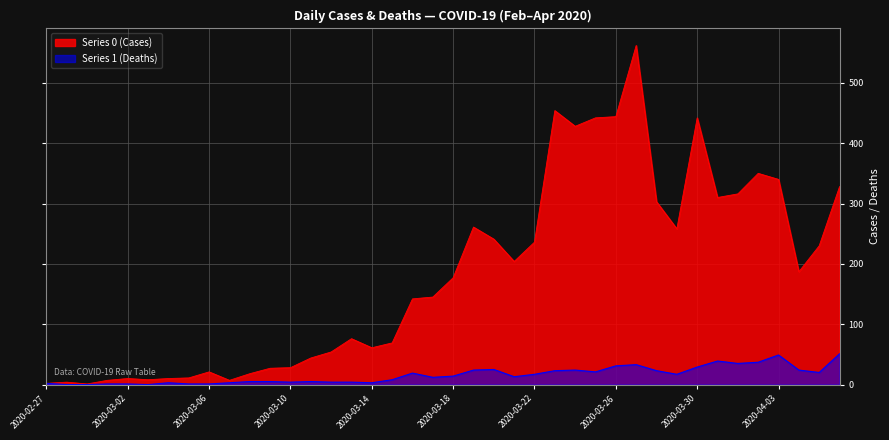

At 2020-03-11, list the series in order from largest to smallest.

Series 0, Series 1